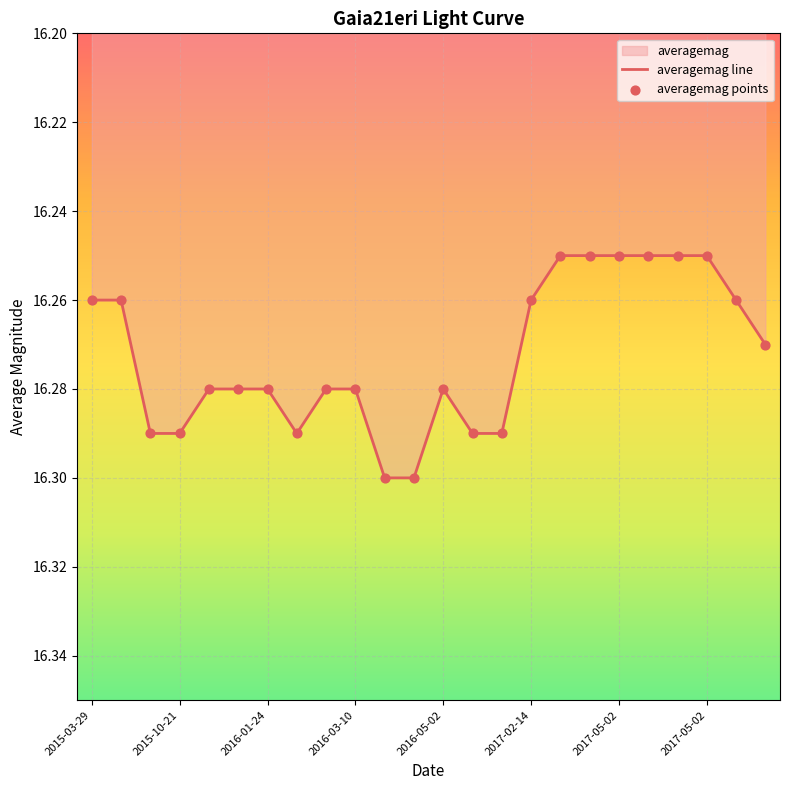

Which series reaches the maximum Y coordinate?

averagemag line